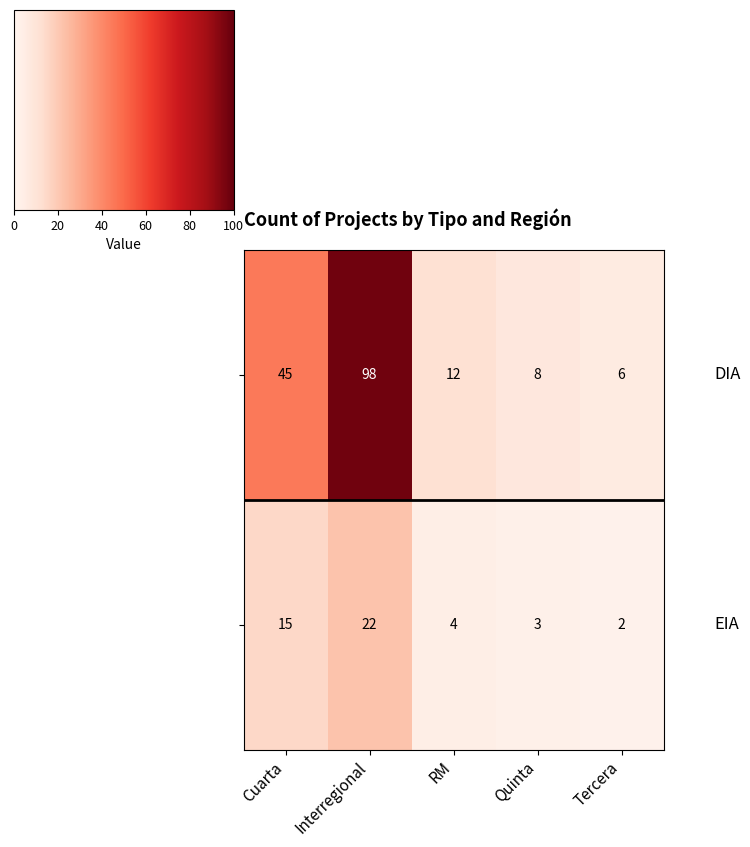

What is the difference between the highest and lowest values at Tercera?

4